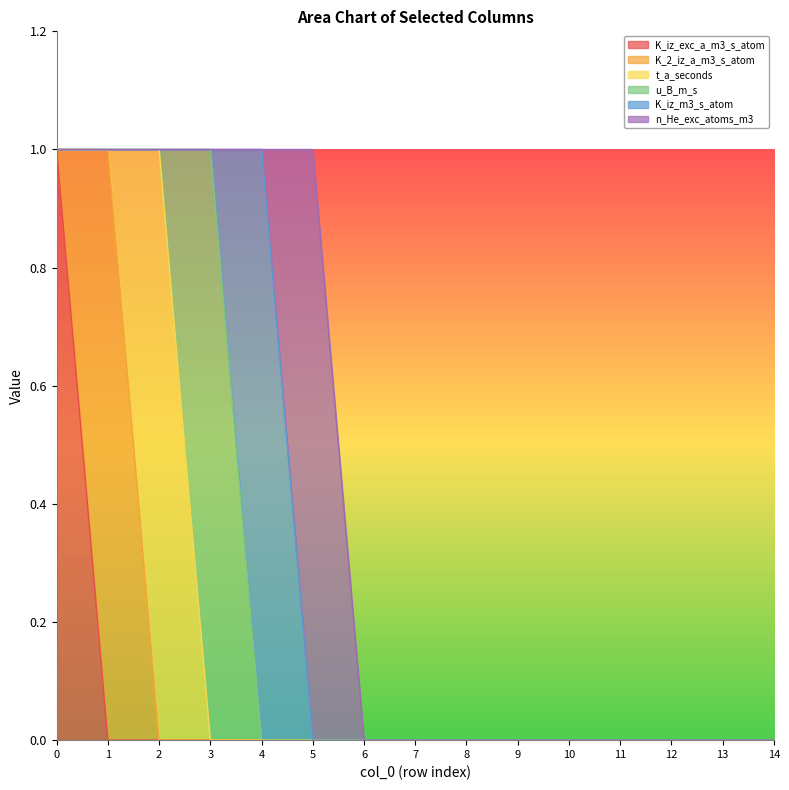

Between 14 and 7, which is larger?

14